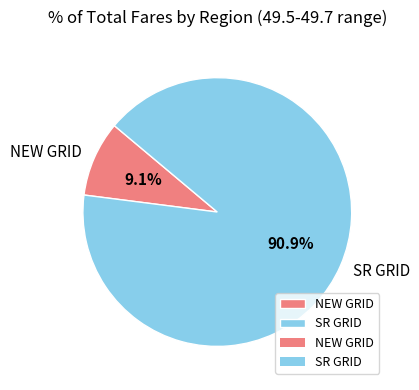

Is it true that SR GRID is 91% of the pie?

True